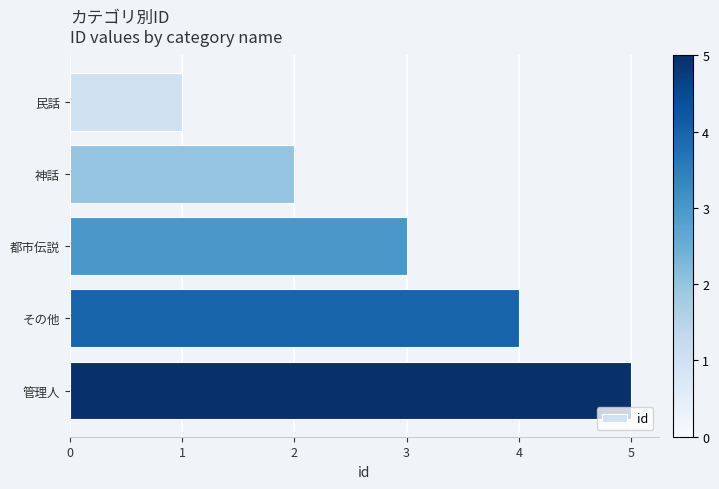

True or false: the data shows 2 at 民話.

False